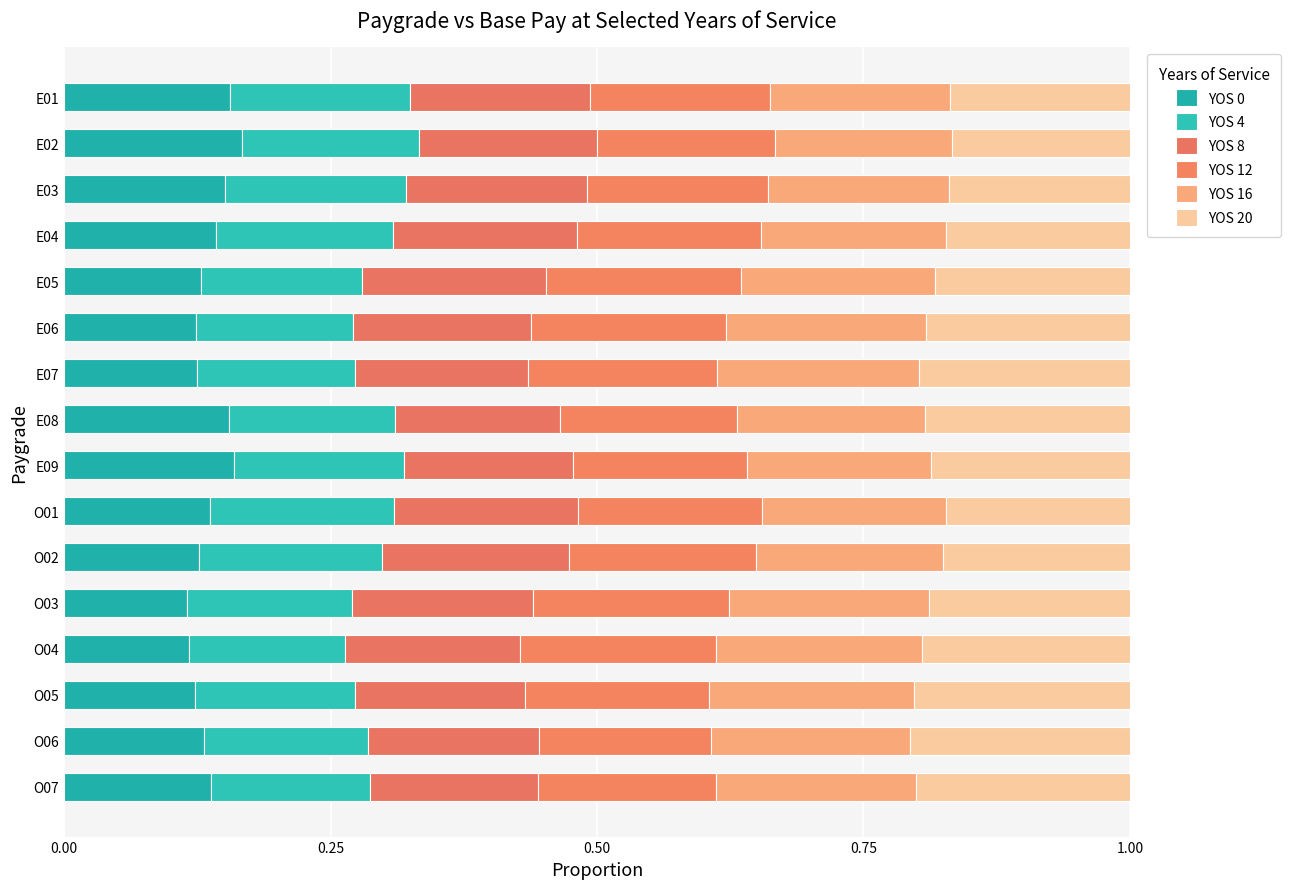

Reading left to right, transcribe all the data shown in this chart.

YOS 0: 0.1	0.1	0.1	0.1	0.1	0.1	0.1	0.2	0.2	0.1	0.1	0.1	0.1	0.2	0.2	0.2
YOS 4: 0.1	0.2	0.1	0.1	0.2	0.2	0.2	0.2	0.2	0.1	0.1	0.2	0.2	0.2	0.2	0.2
YOS 8: 0.2	0.2	0.2	0.2	0.2	0.2	0.2	0.2	0.2	0.2	0.2	0.2	0.2	0.2	0.2	0.2
YOS 12: 0.2	0.2	0.2	0.2	0.2	0.2	0.2	0.2	0.2	0.2	0.2	0.2	0.2	0.2	0.2	0.2
YOS 16: 0.2	0.2	0.2	0.2	0.2	0.2	0.2	0.2	0.2	0.2	0.2	0.2	0.2	0.2	0.2	0.2
YOS 20: 0.2	0.2	0.2	0.2	0.2	0.2	0.2	0.2	0.2	0.2	0.2	0.2	0.2	0.2	0.2	0.2